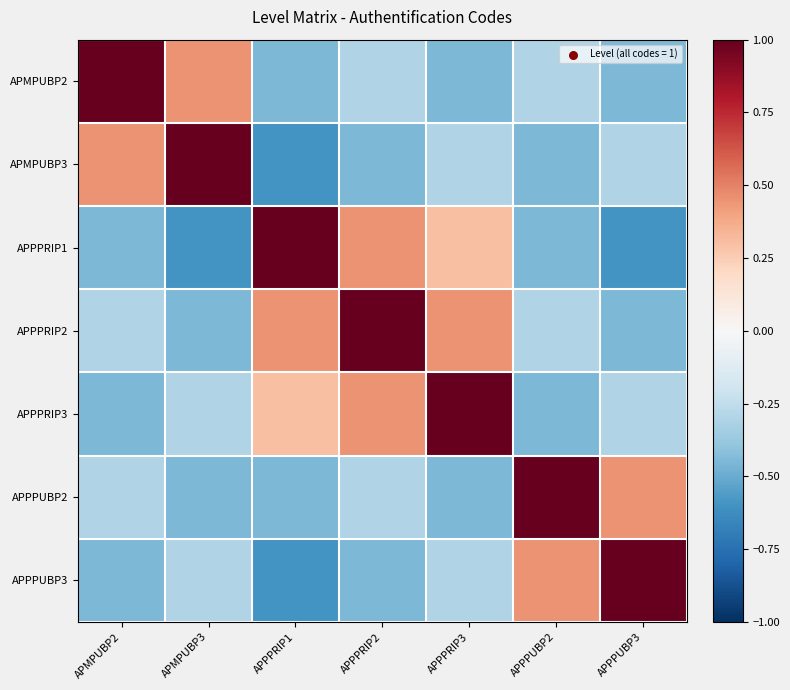

Reading right to left, list all the values displayed in this chart.

APMPUBP2: APPPUBP3=-0.4	APPPUBP2=-0.3	APPPRIP3=-0.4	APPPRIP2=-0.3	APPPRIP1=-0.4	APMPUBP3=0.4	APMPUBP2=1.0
APMPUBP3: APPPUBP3=-0.3	APPPUBP2=-0.4	APPPRIP3=-0.3	APPPRIP2=-0.4	APPPRIP1=-0.6	APMPUBP3=1.0	APMPUBP2=0.4
APPPRIP1: APPPUBP3=-0.6	APPPUBP2=-0.4	APPPRIP3=0.3	APPPRIP2=0.4	APPPRIP1=1.0	APMPUBP3=-0.6	APMPUBP2=-0.4
APPPRIP2: APPPUBP3=-0.4	APPPUBP2=-0.3	APPPRIP3=0.4	APPPRIP2=1.0	APPPRIP1=0.4	APMPUBP3=-0.4	APMPUBP2=-0.3
APPPRIP3: APPPUBP3=-0.3	APPPUBP2=-0.4	APPPRIP3=1.0	APPPRIP2=0.4	APPPRIP1=0.3	APMPUBP3=-0.3	APMPUBP2=-0.4
APPPUBP2: APPPUBP3=0.4	APPPUBP2=1.0	APPPRIP3=-0.4	APPPRIP2=-0.3	APPPRIP1=-0.4	APMPUBP3=-0.4	APMPUBP2=-0.3
APPPUBP3: APPPUBP3=1.0	APPPUBP2=0.4	APPPRIP3=-0.3	APPPRIP2=-0.4	APPPRIP1=-0.6	APMPUBP3=-0.3	APMPUBP2=-0.4